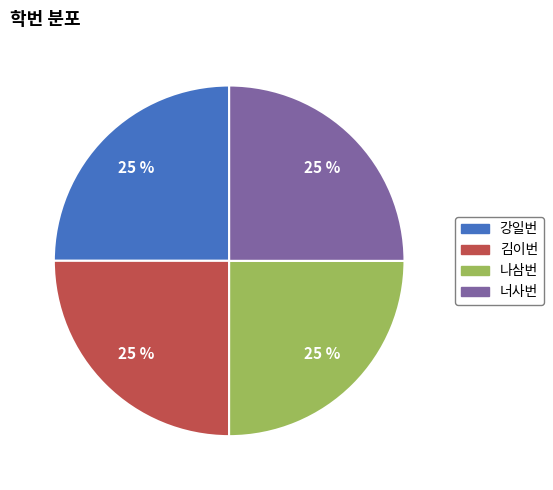

Approximately how many times larger is the value at 나삼번 compared to 김이번?

1.0